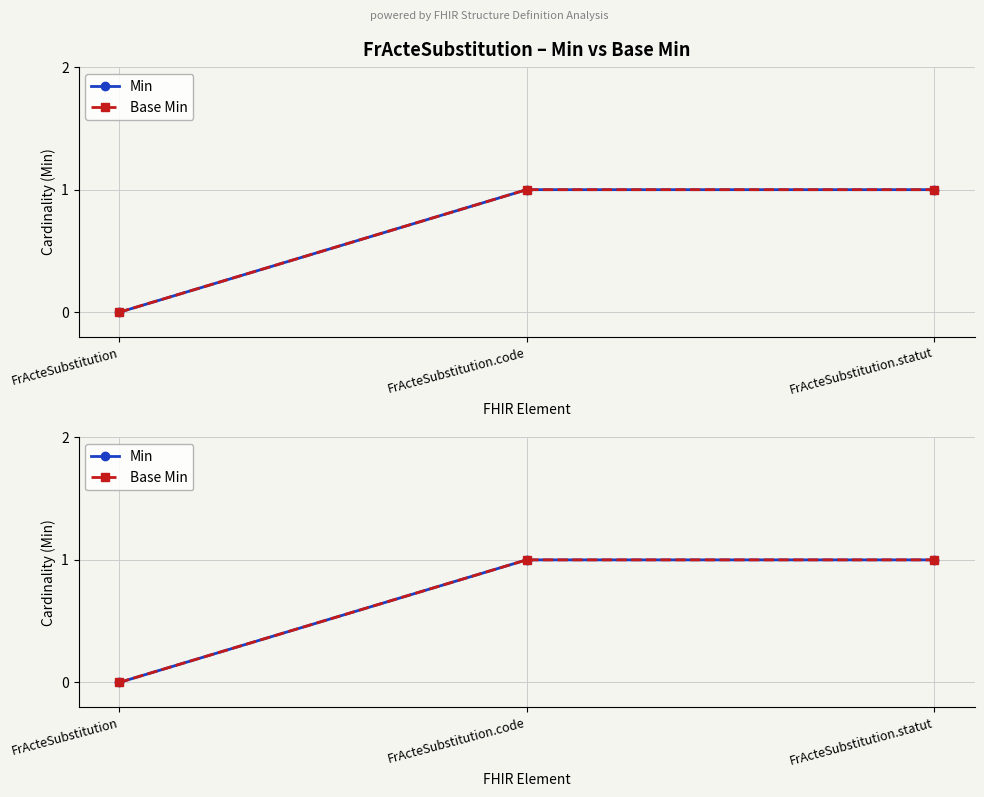

Between FrActeSubstitution.code and FrActeSubstitution.statut, which series saw the biggest shift?

Min